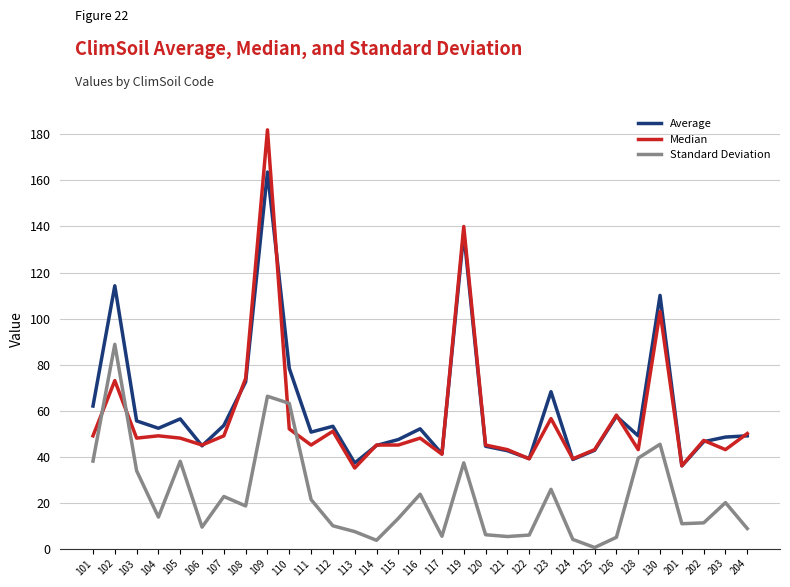

What is the approximate value of Median at 102?

73.0